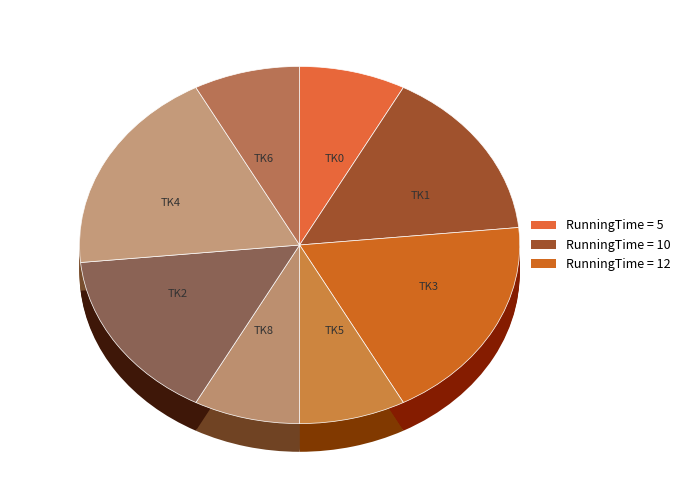

Is it true that TK6 is 1% of the pie?

False